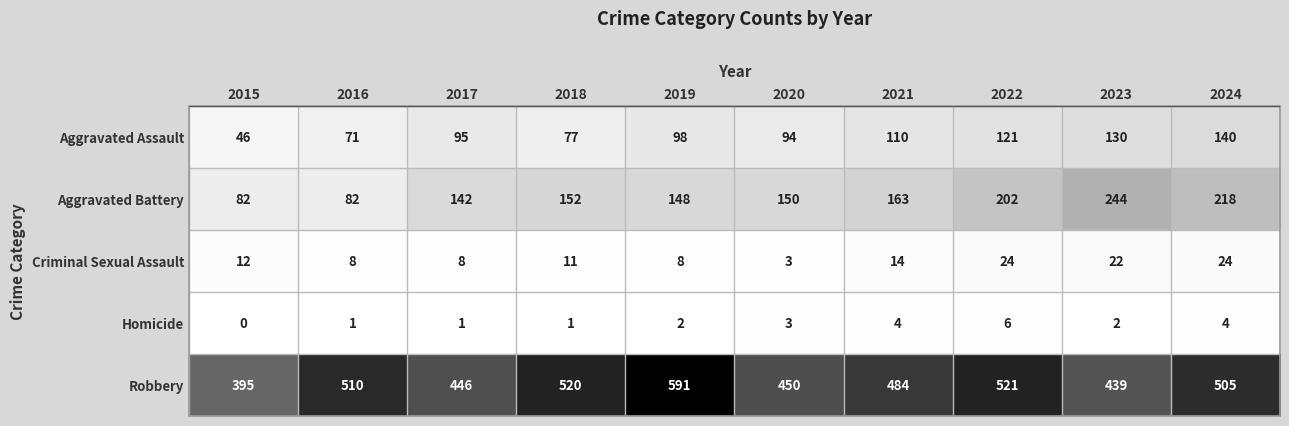

At which category is the sum across all series the highest?

2024